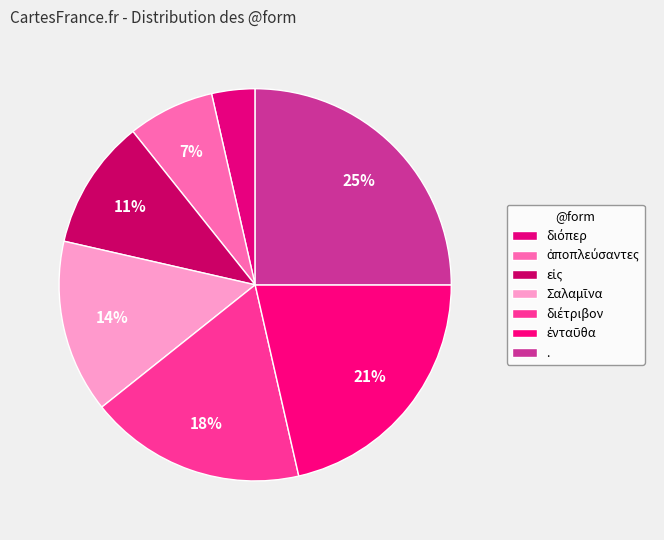

Which has a higher value, εἰς or διέτριβον?

διέτριβον